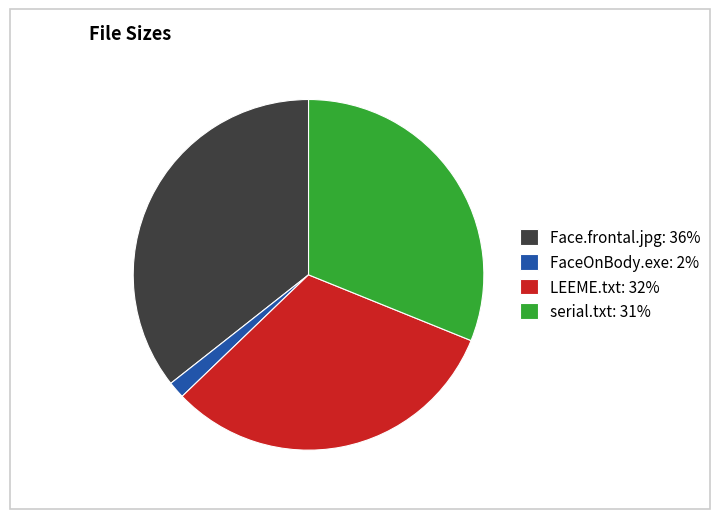

Does any single category account for the majority?

No